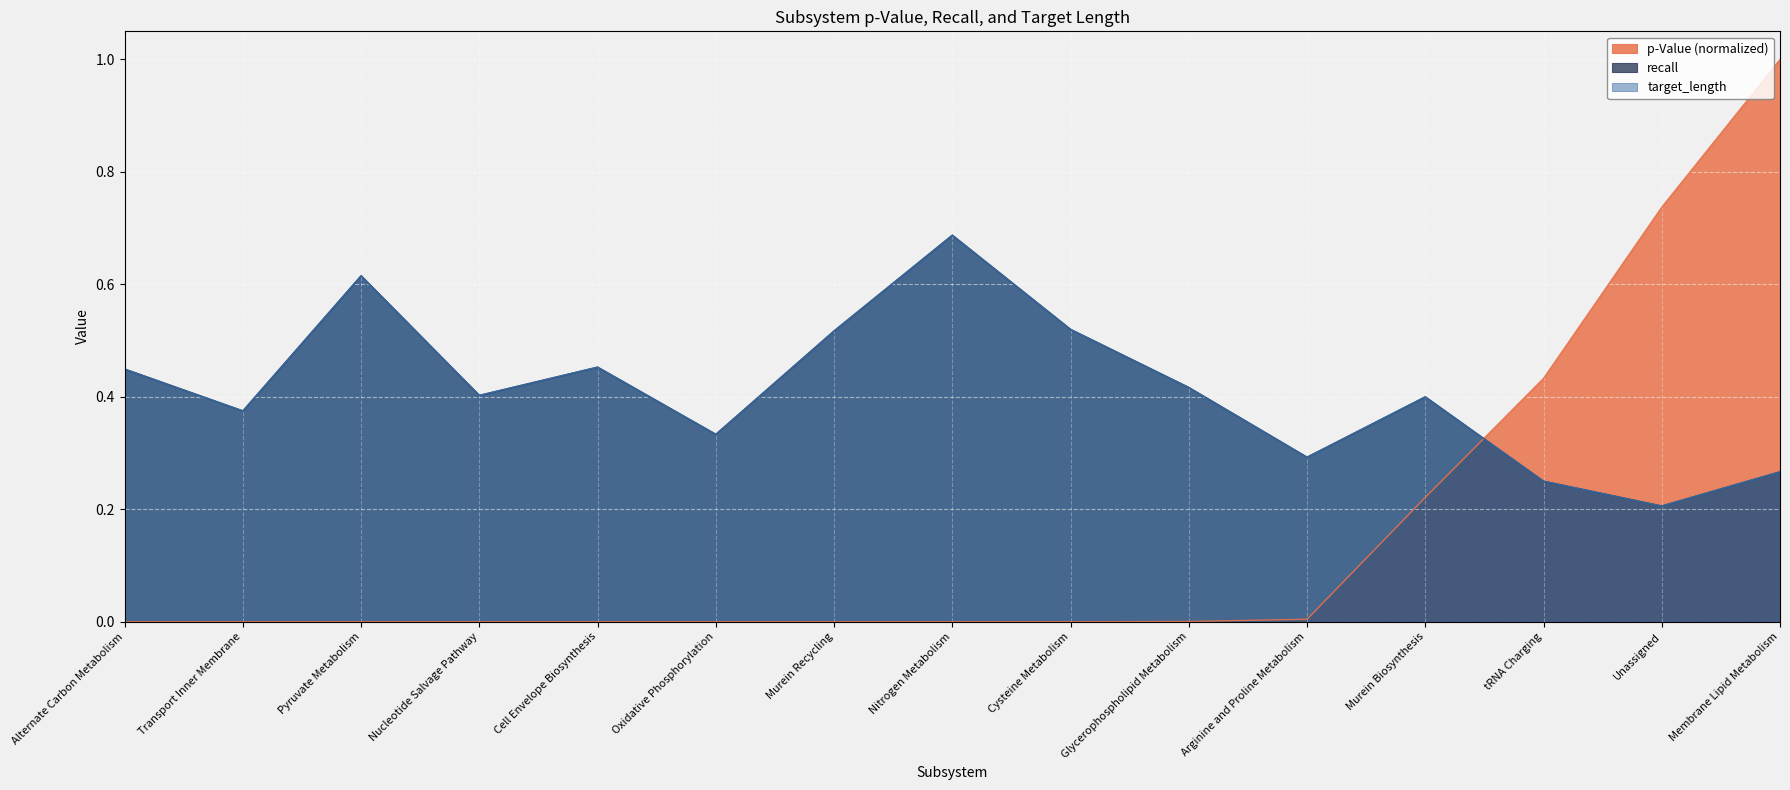

What is the minimum value for recall?

0.2